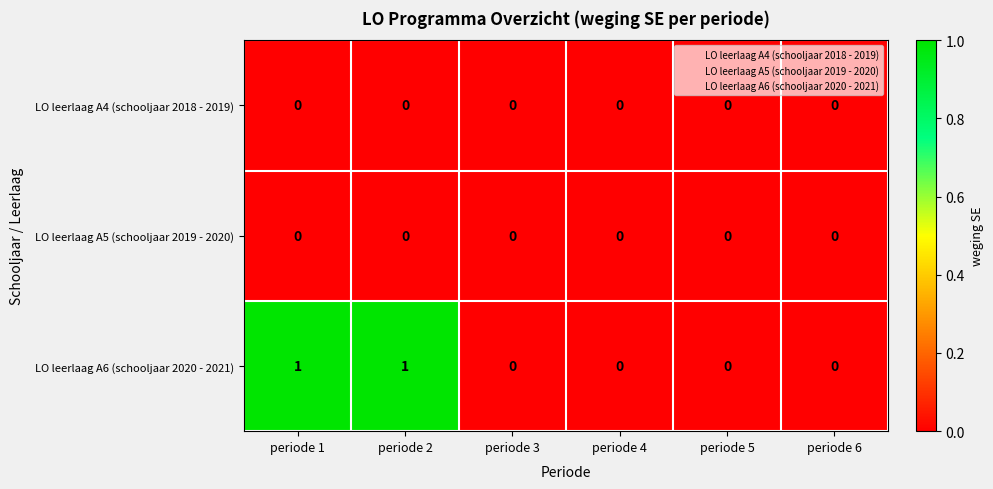

The value of LO leerlaag A6 (schooljaar 2020 - 2021) at periode 5 is 1. True or false?

False